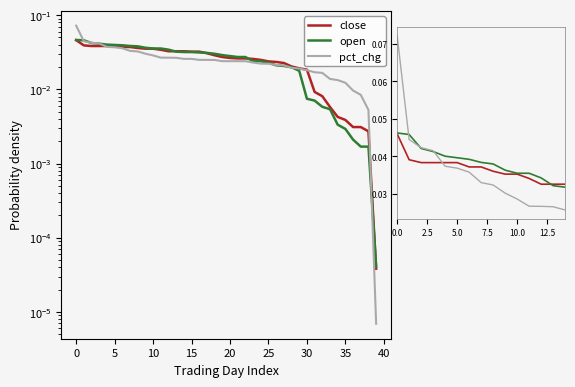

What is the sum of the open values at 14 and 12?

0.1